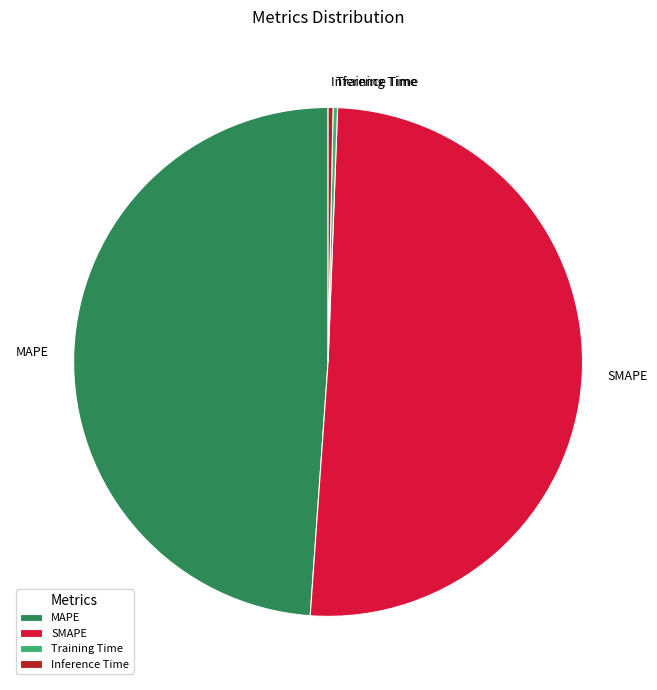

Is Training Time the majority of the pie?

No